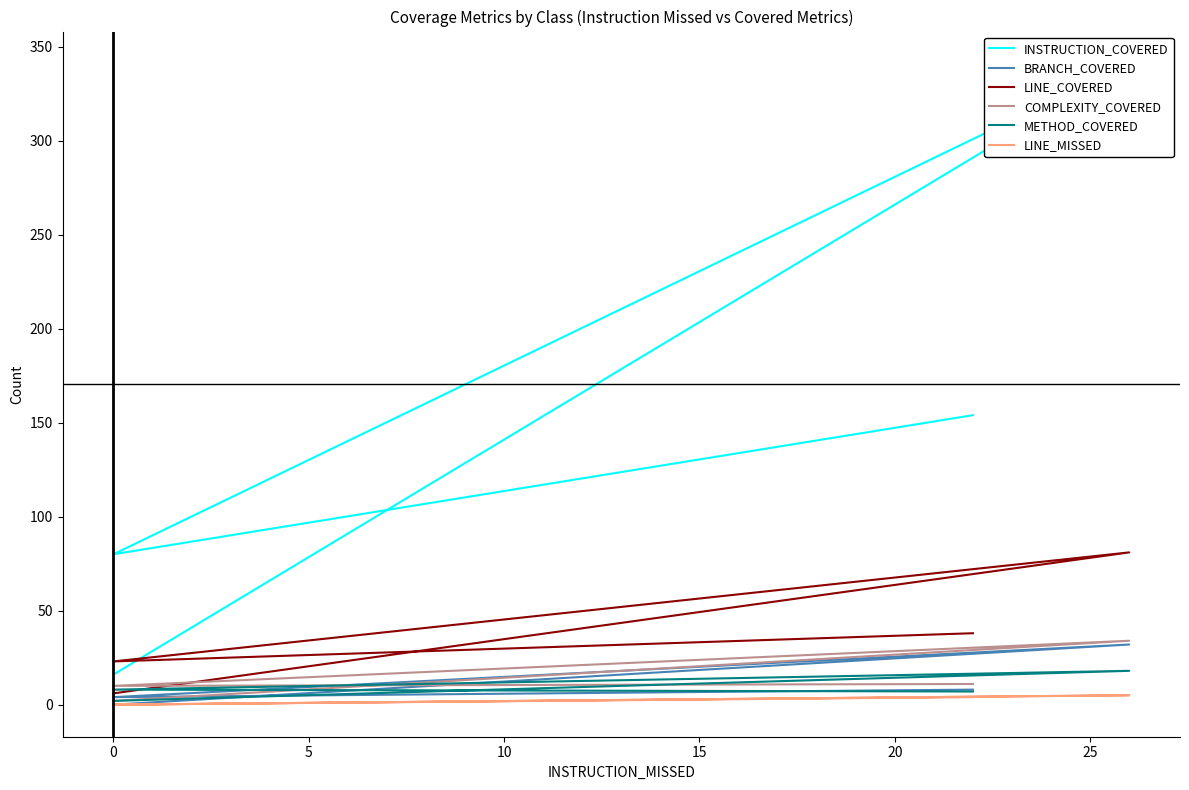

The value of COMPLEXITY_COVERED at 5 is 55. True or false?

False